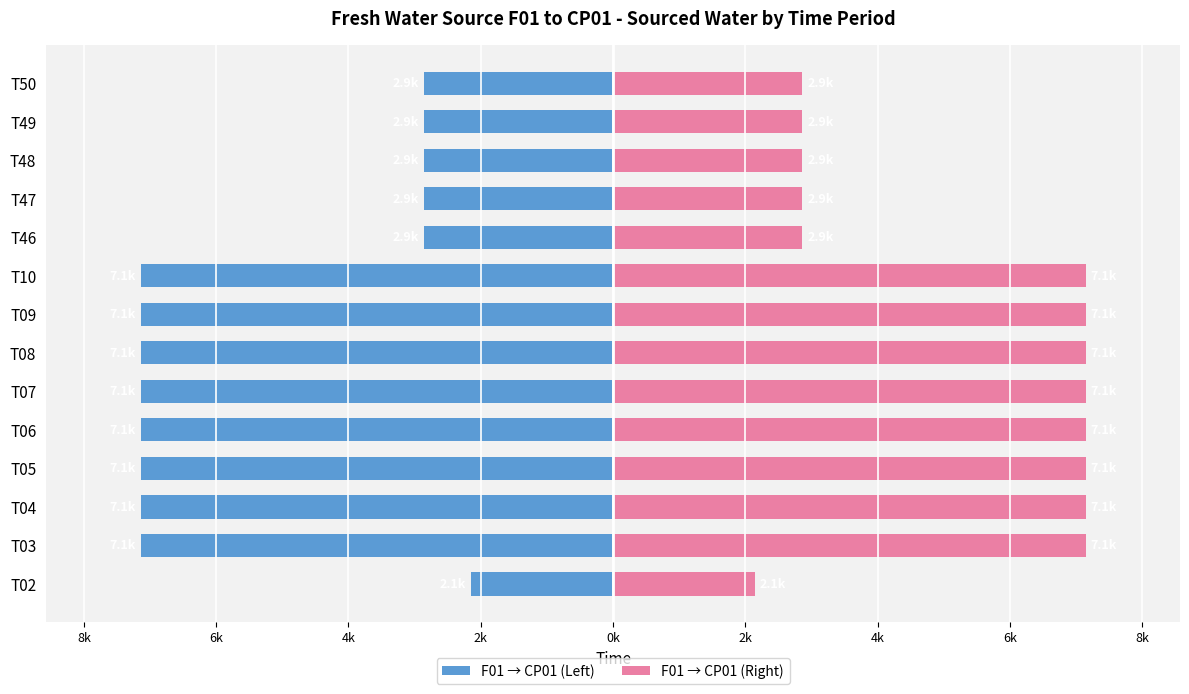

The value of F01 → CP01 (Left) at T46 is -2857.1. True or false?

True